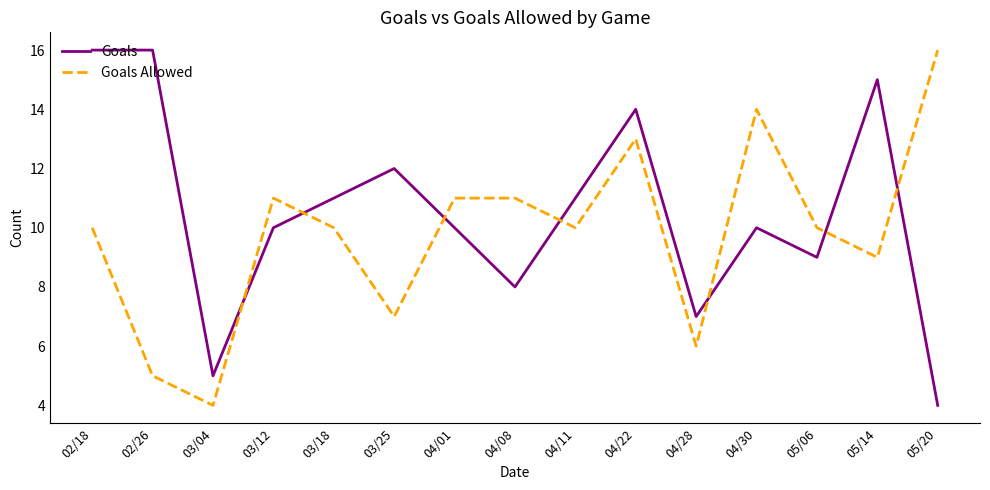

True or false: Goals has a value of 7 at 04/28.

True